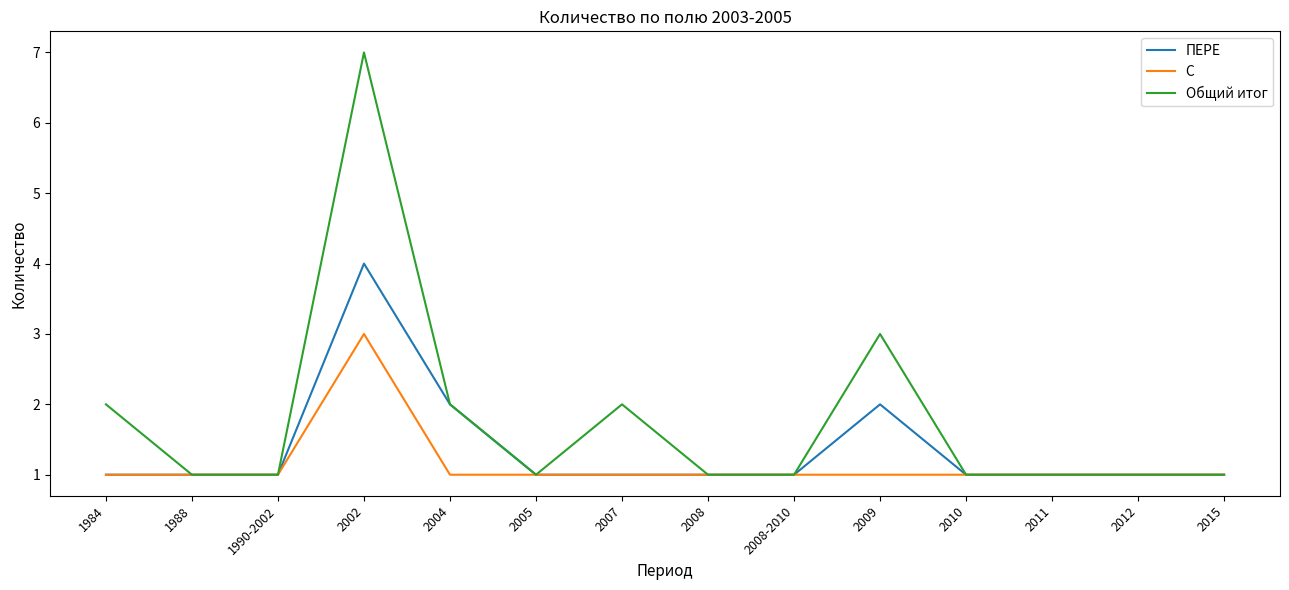

What position from the right is 2008?

7